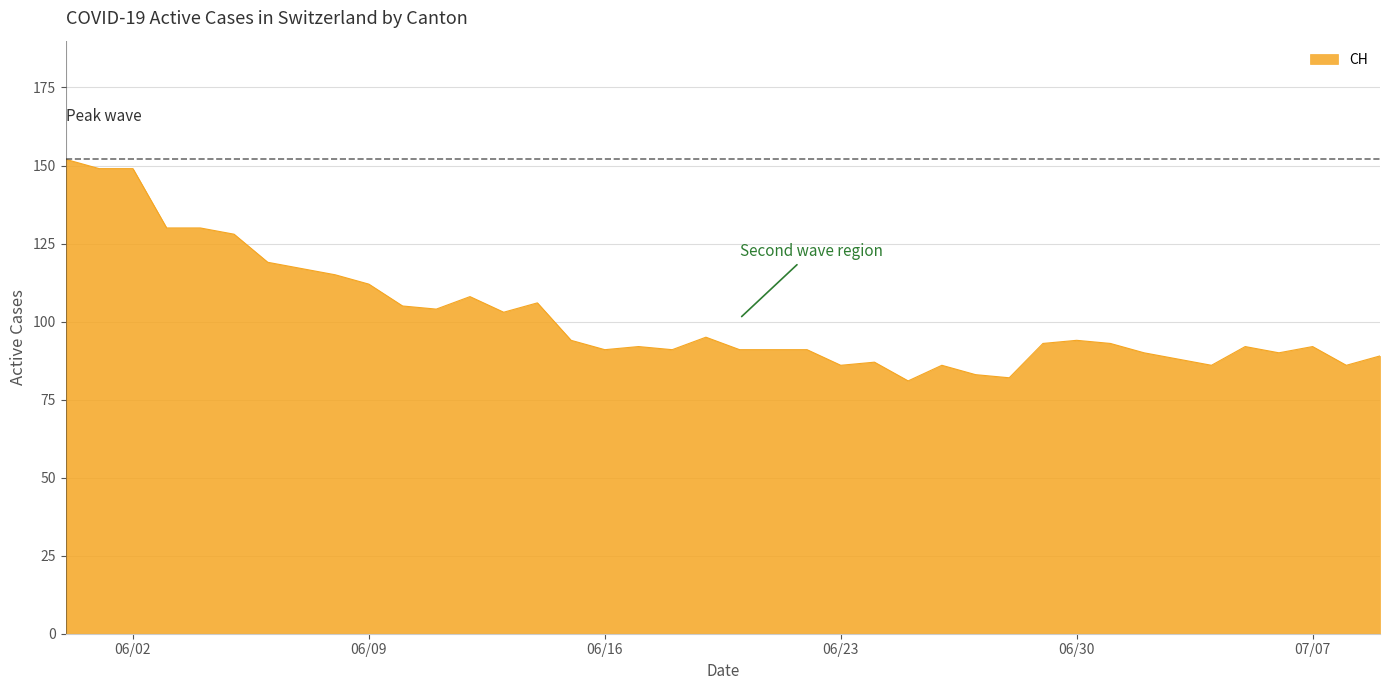

Count the number of categories in the chart.

40